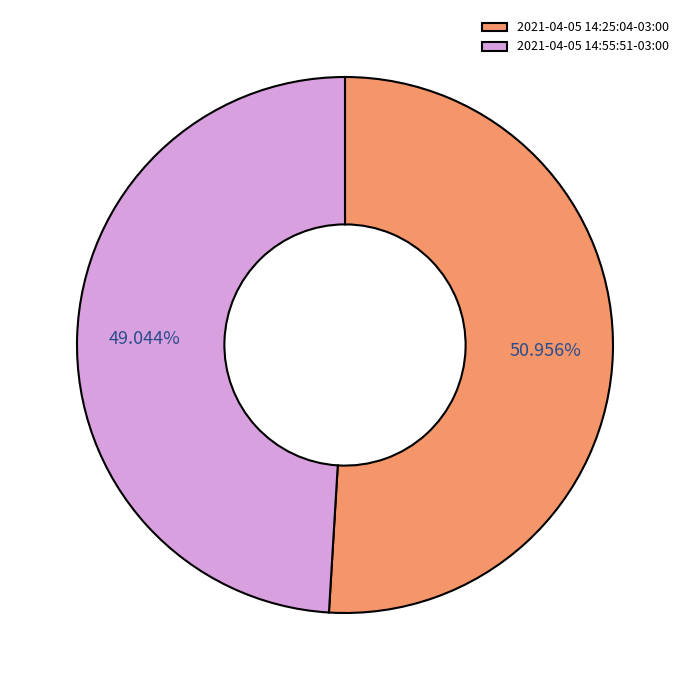

To the nearest percent, what is the difference between the largest and smallest slice percentages?

2%